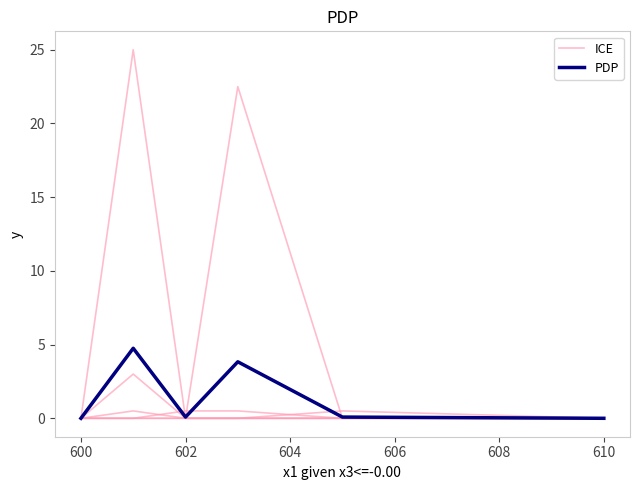

What is the difference between the maximum and minimum values in the PDP series?

4.8